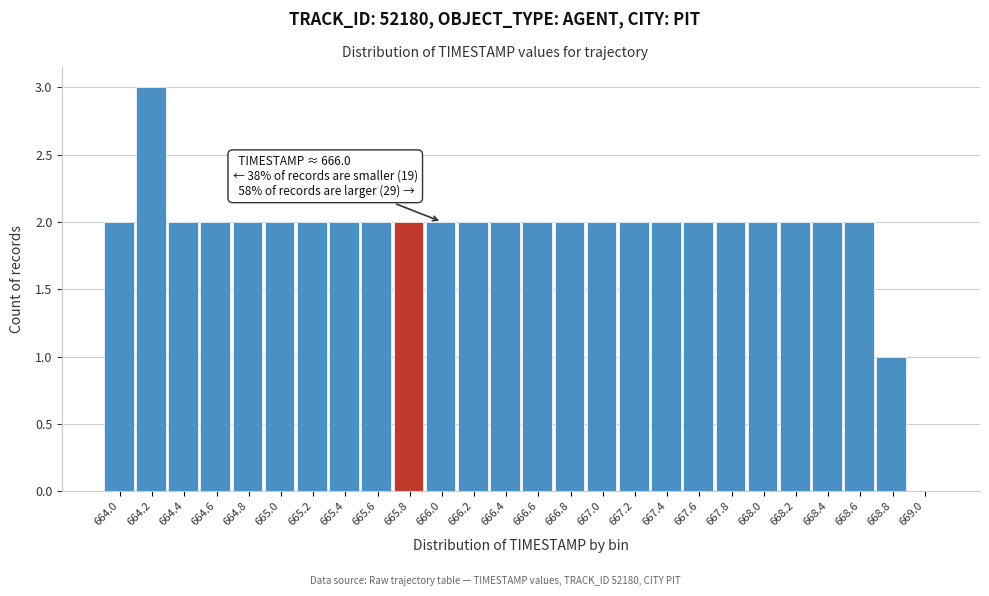

Reading left to right, extract all data points from this chart.

664.0=2	664.2=3	664.4=2	664.6=2	664.8=2	665.0=2	665.2=2	665.4=2	665.6=2	665.8=2	666.0=2	666.2=2	666.4=2	666.6=2	666.8=2	667.0=2	667.2=2	667.4=2	667.6=2	667.8=2	668.0=2	668.2=2	668.4=2	668.6=2	668.8=1	669.0=0